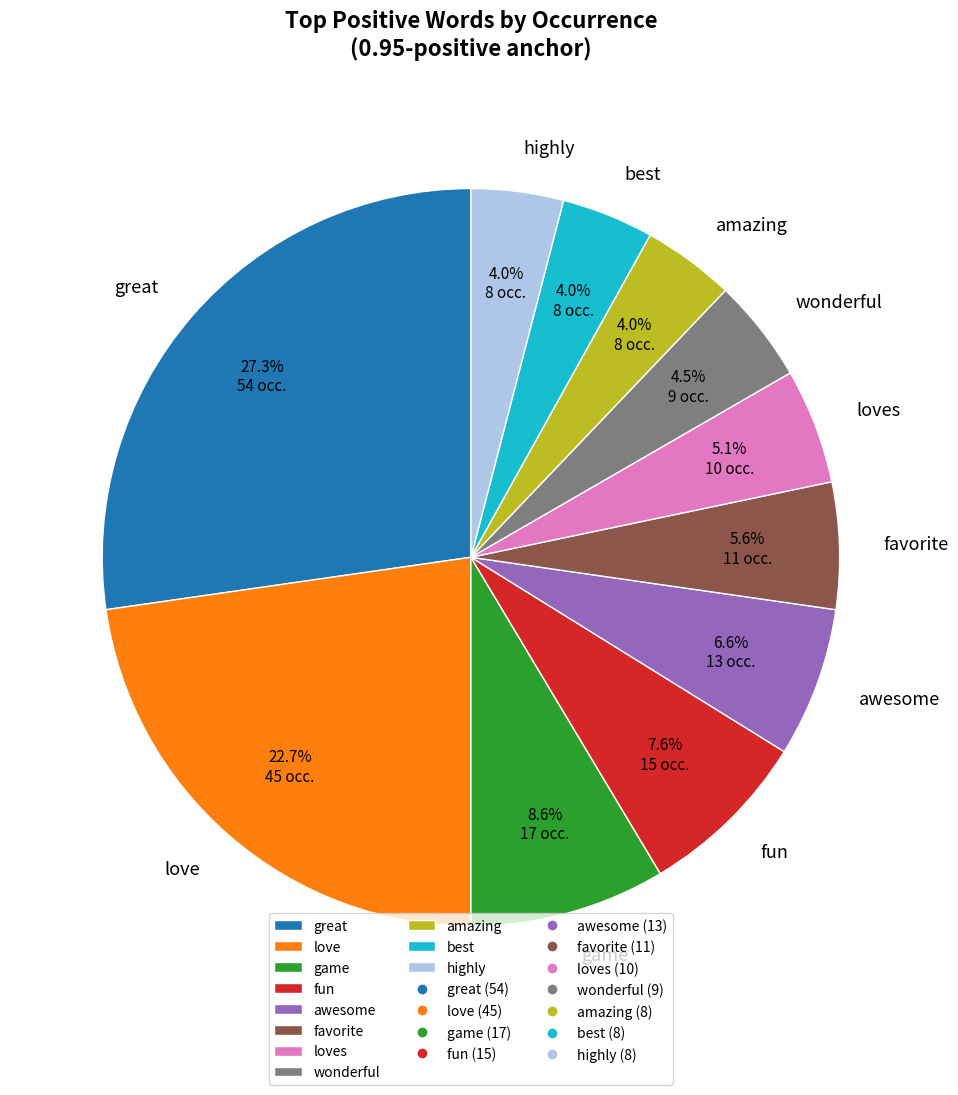

Combined, do favorite and fun account for over 50%?

No